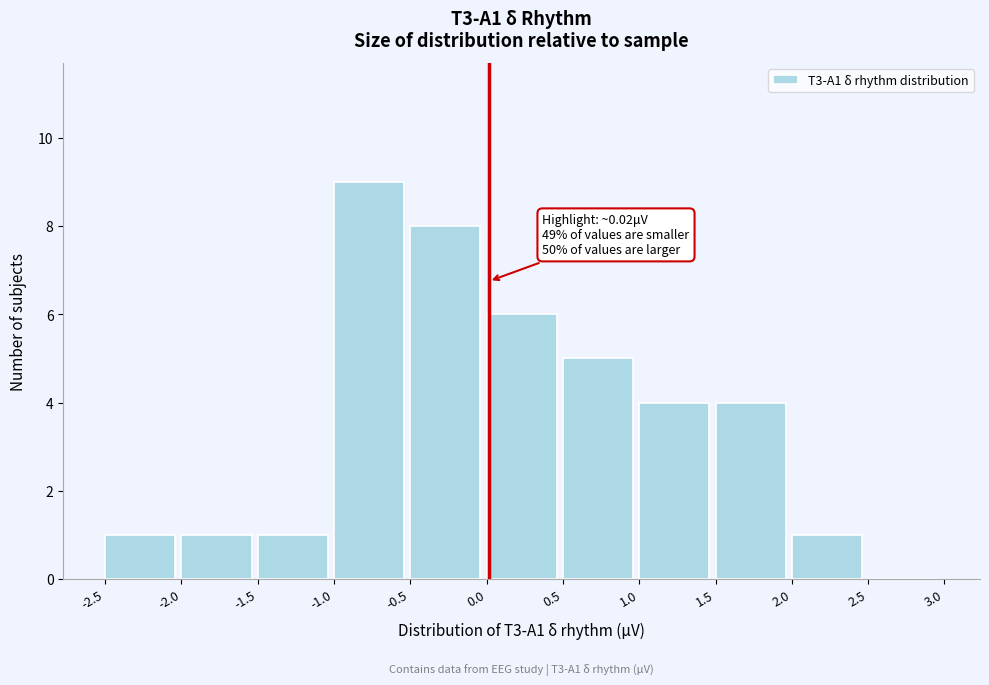

Over which range of the x-axis is the bar tallest?

-1.0 to -0.5